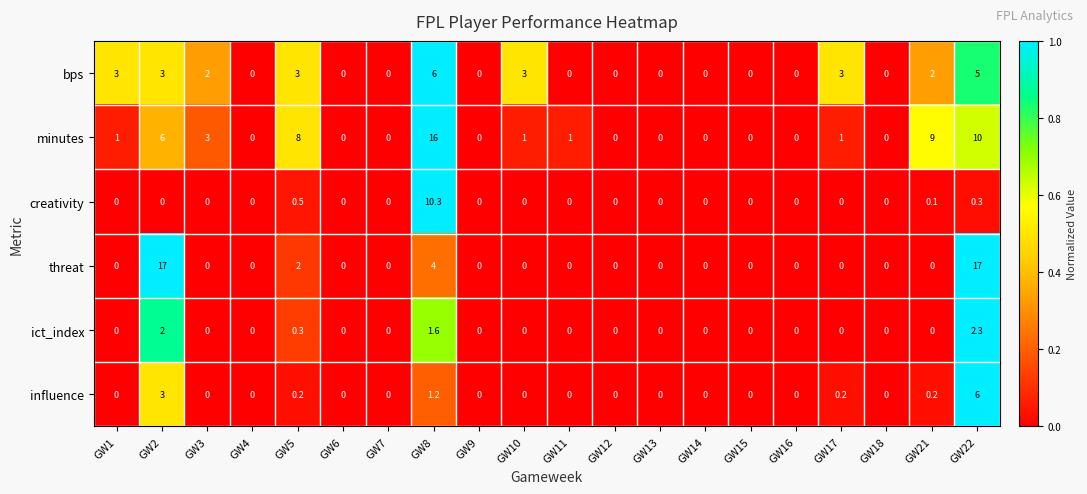

What is the difference between the bps values at GW1 and GW3?

1.0